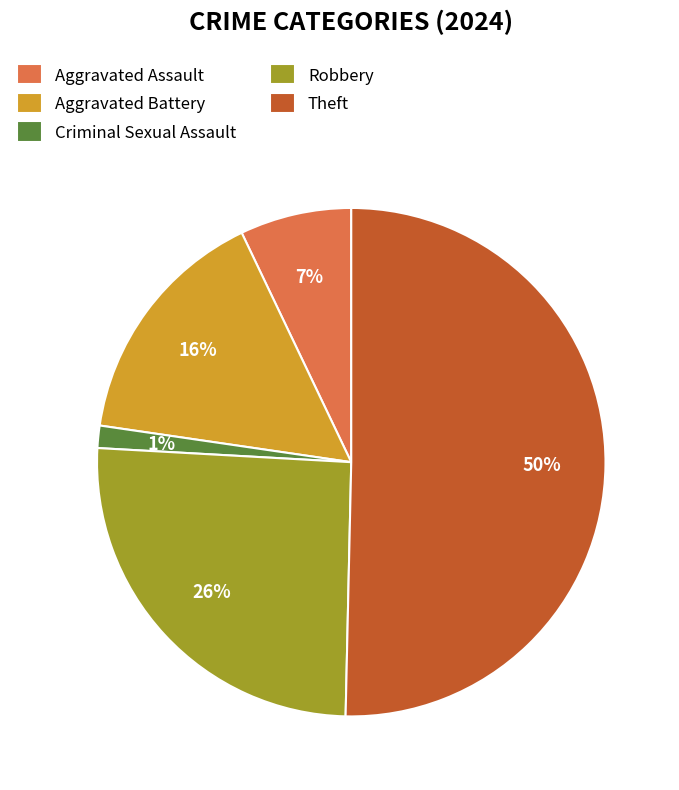

What is the ratio of the value at Aggravated Battery to the value at Robbery?

0.6